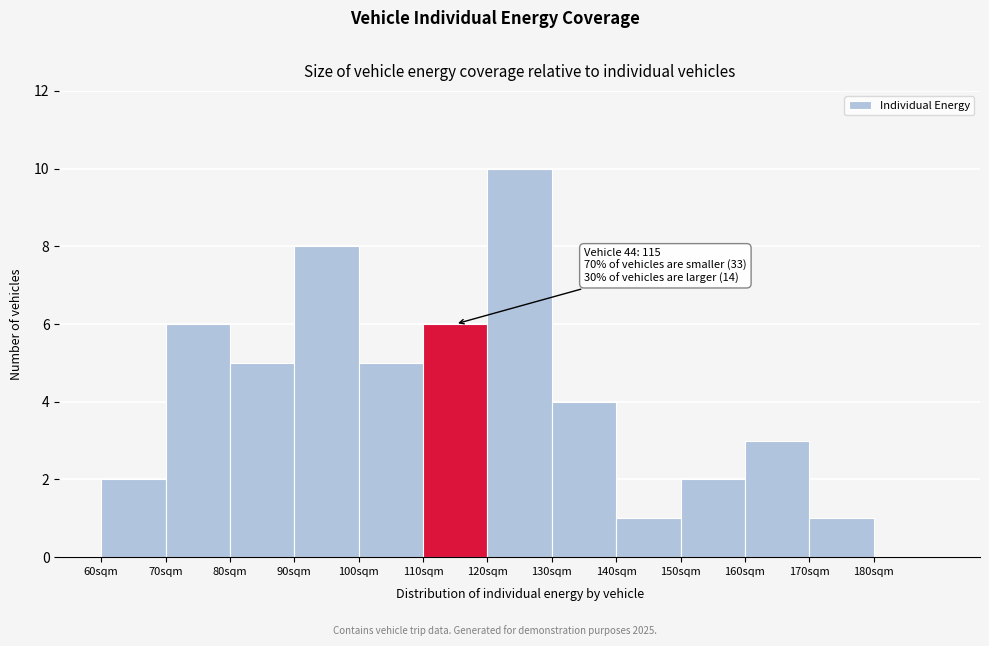

Which range on the x-axis has the tallest bar?

120 to 130